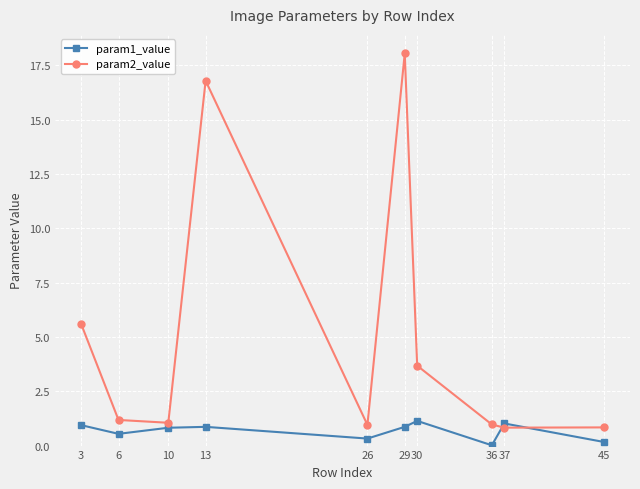

Between 29 and 30, which series saw the biggest shift?

param2_value